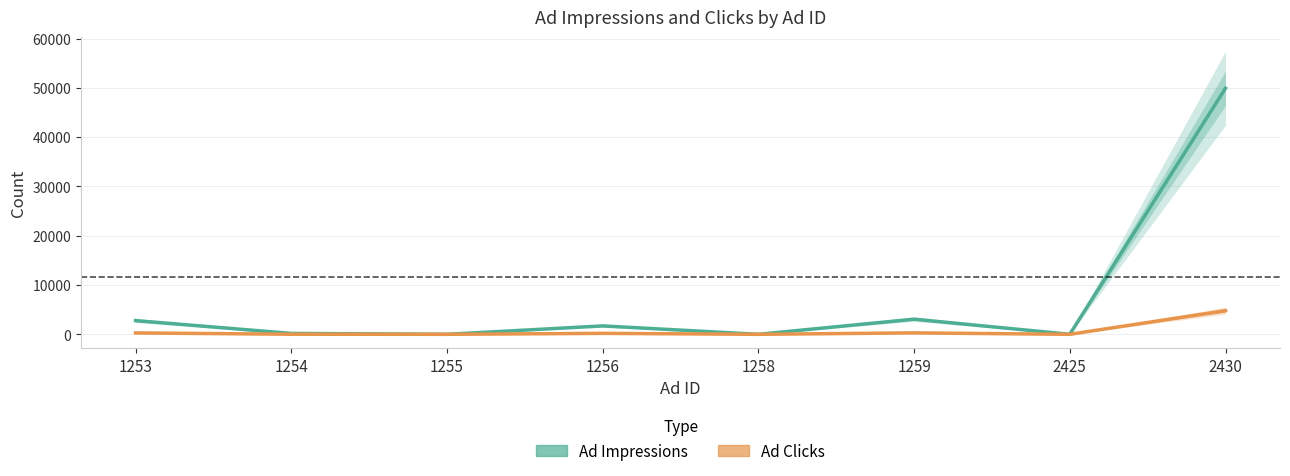

Is the value of Ad Impressions at 1254 greater than the value of Ad Clicks at 1253?

No